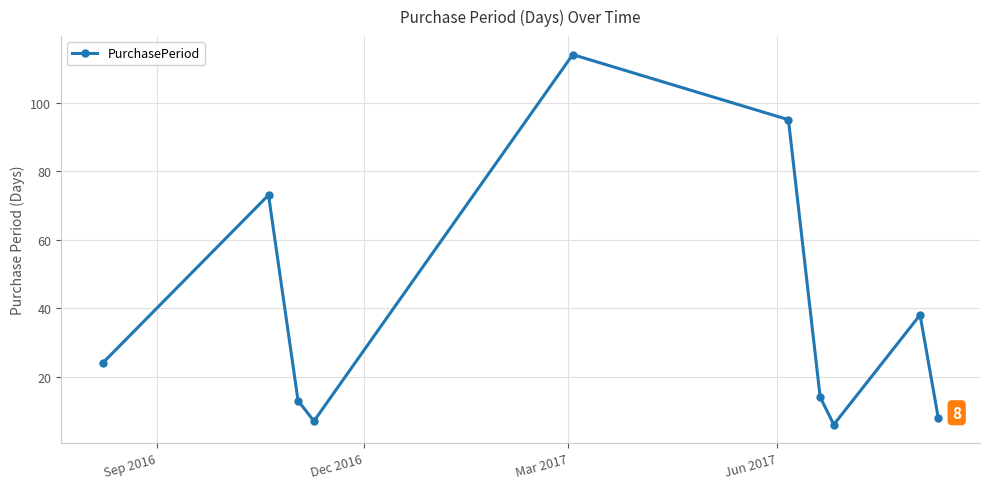

What is the minimum value shown in the chart?

6